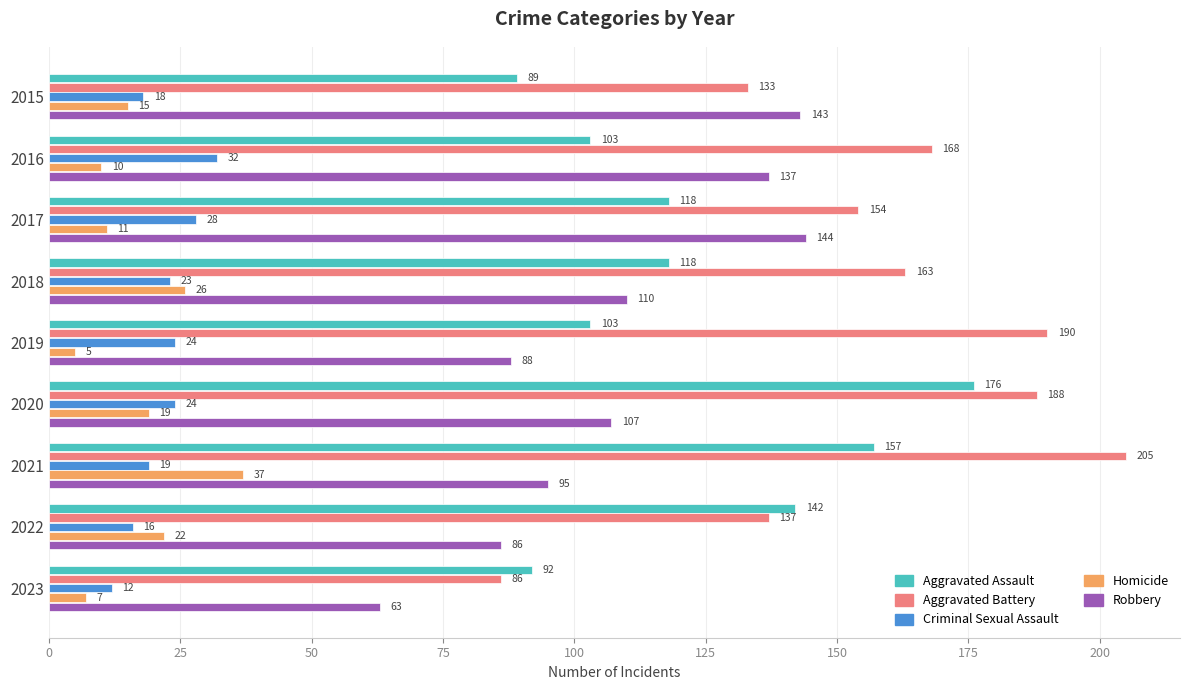

Is it true that Aggravated Assault equals 158 at 2015?

False